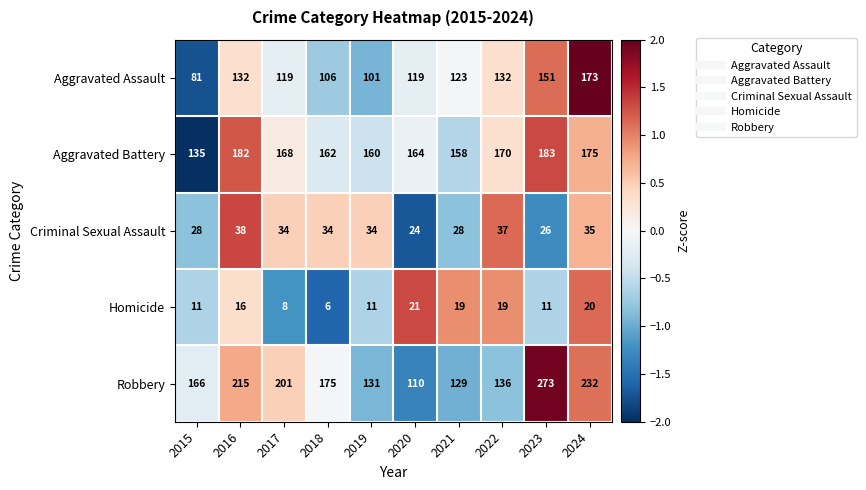

What value does the Aggravated Battery series have at 2021, to the nearest 5?

160